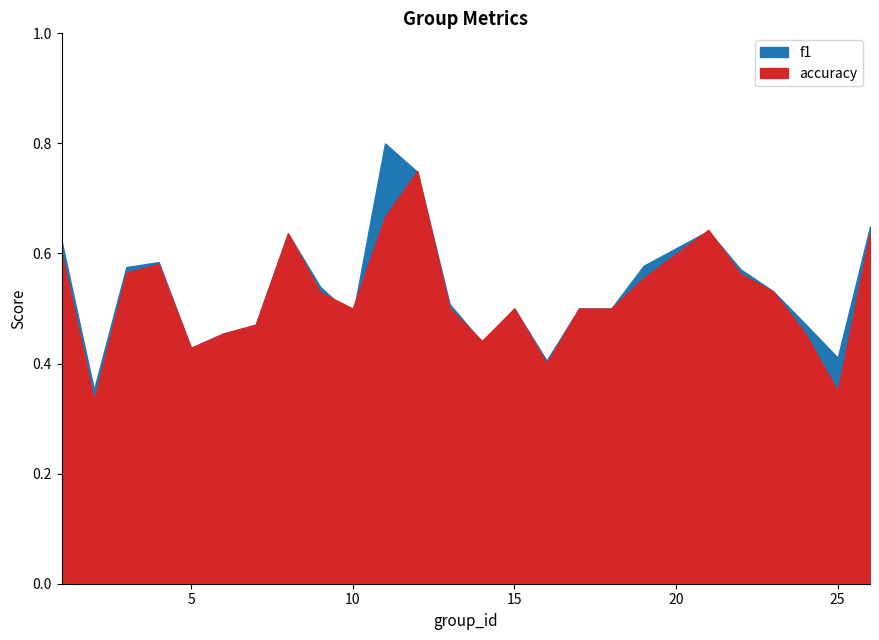

At which label does f1 reach its minimum?

2